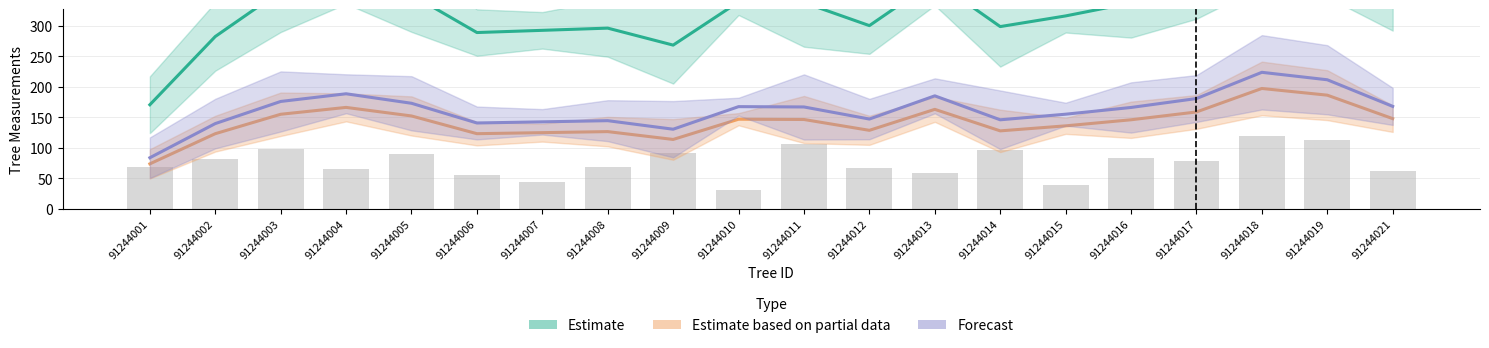

The value of Forecast at 91244012 is 147.1. True or false?

True